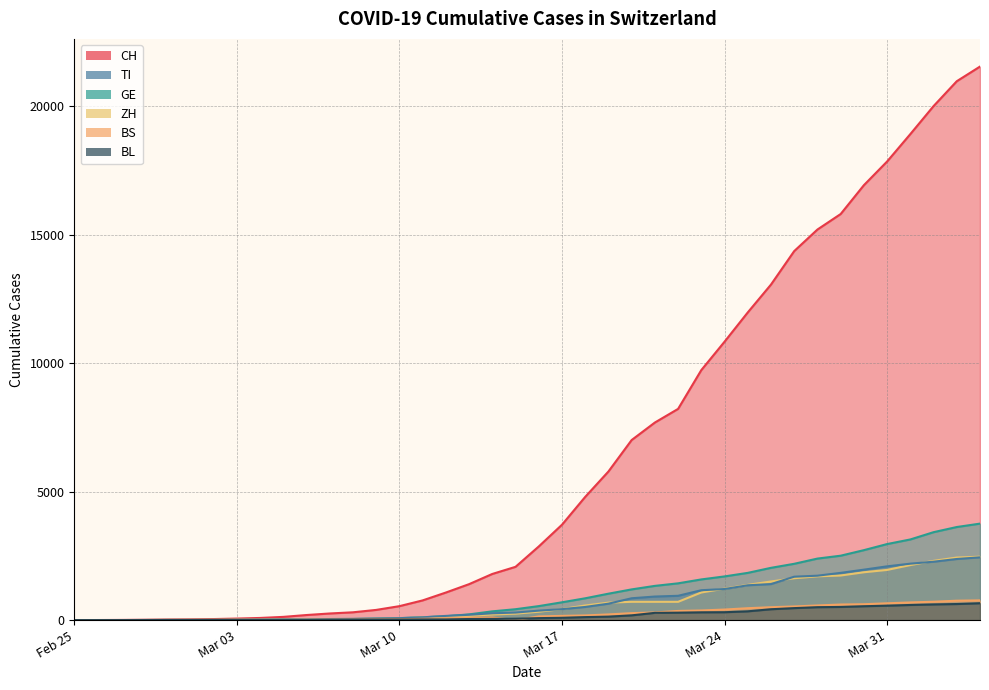

What is the greatest value displayed?

21535